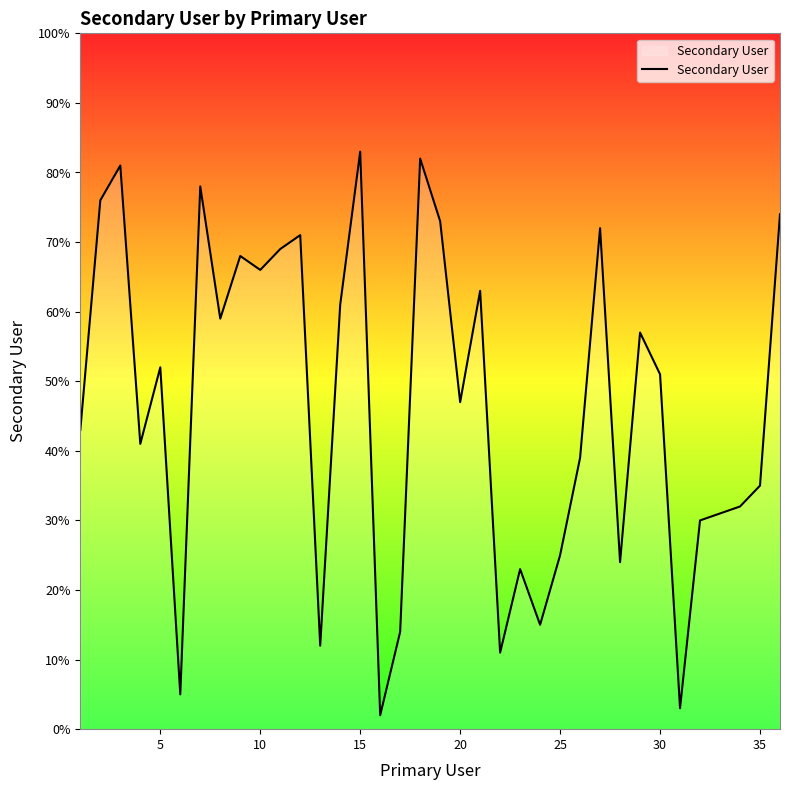

What is the greatest value displayed?

83